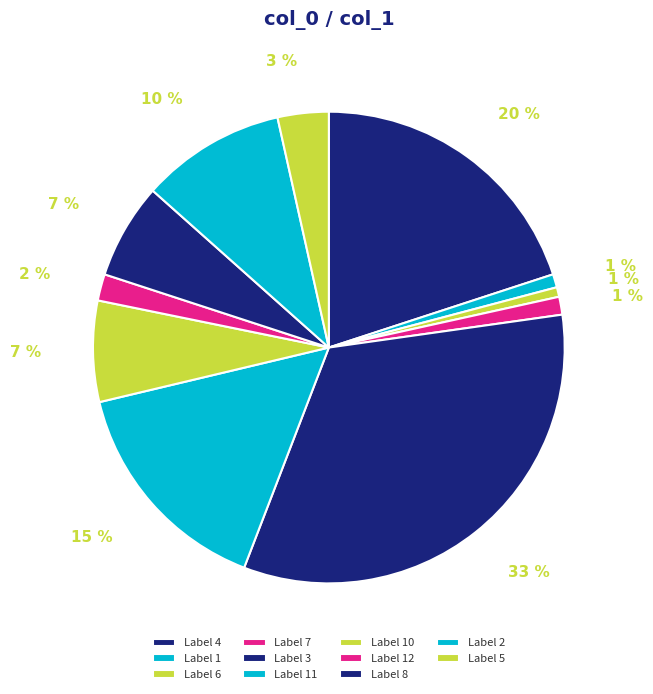

How many segments does this pie chart have?

11